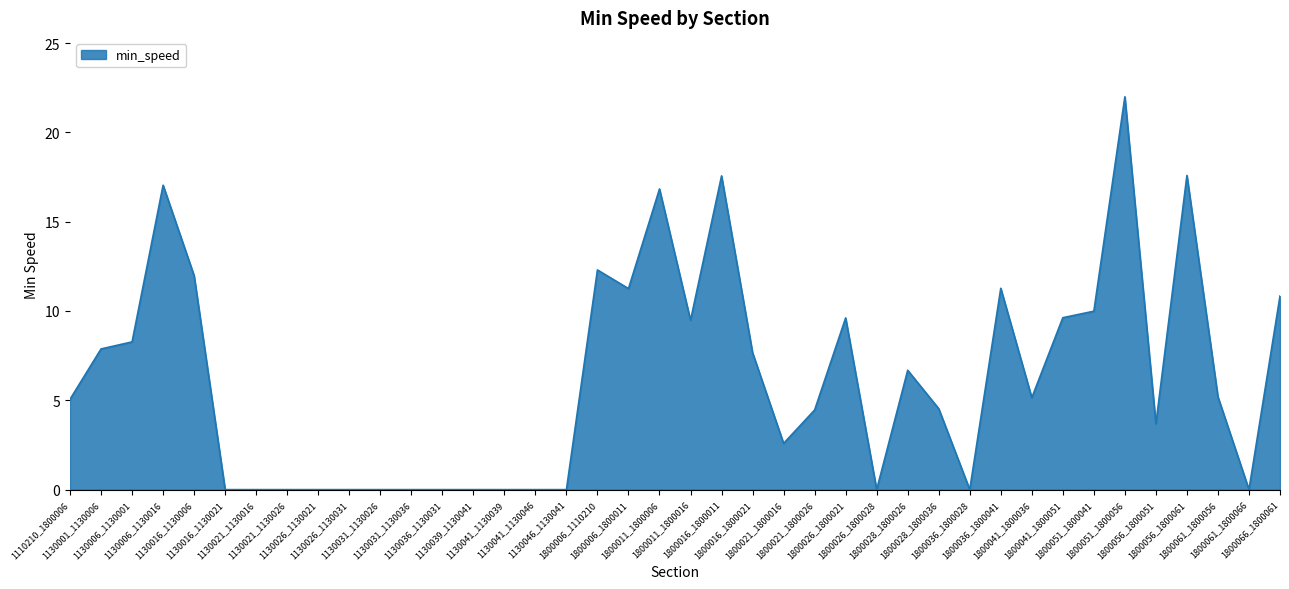

What is the difference between the maximum and minimum values?

22.0